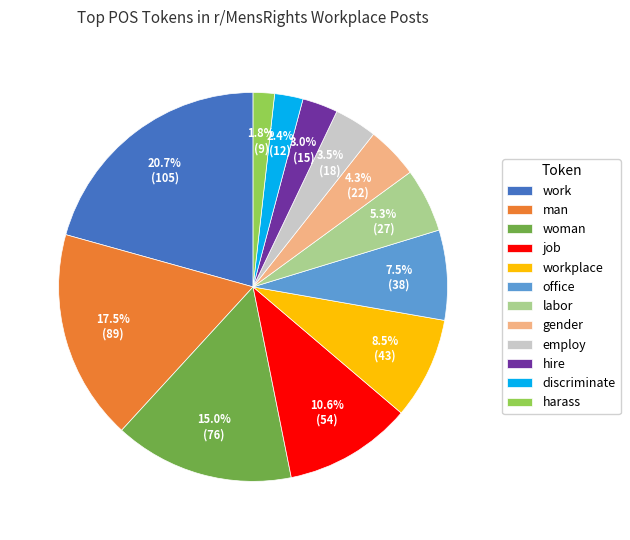

Rank the categories by value from highest to lowest.

work, man, woman, job, workplace, office, labor, gender, employ, hire, discriminate, harass